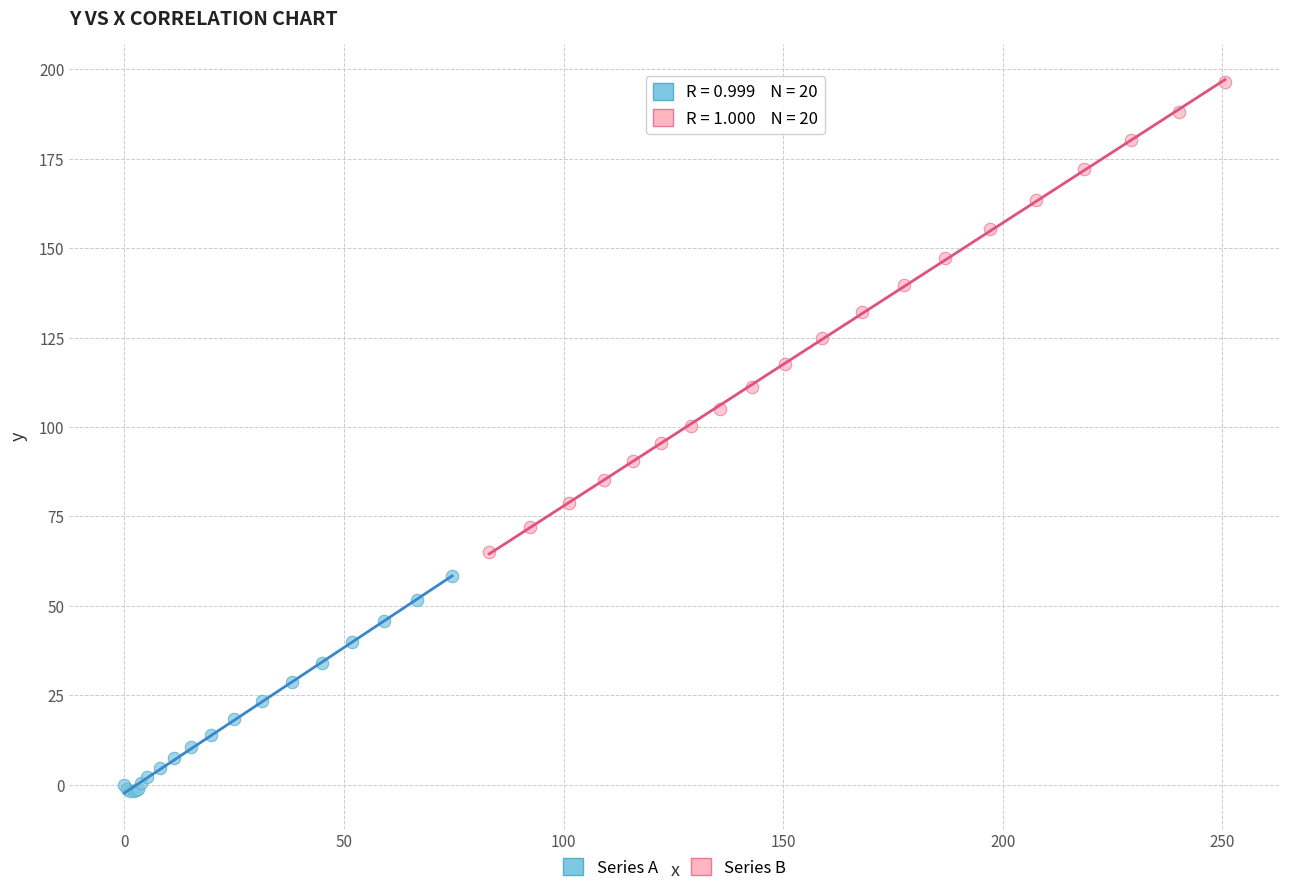

What are all the series names shown in the legend?

Series A, Series B